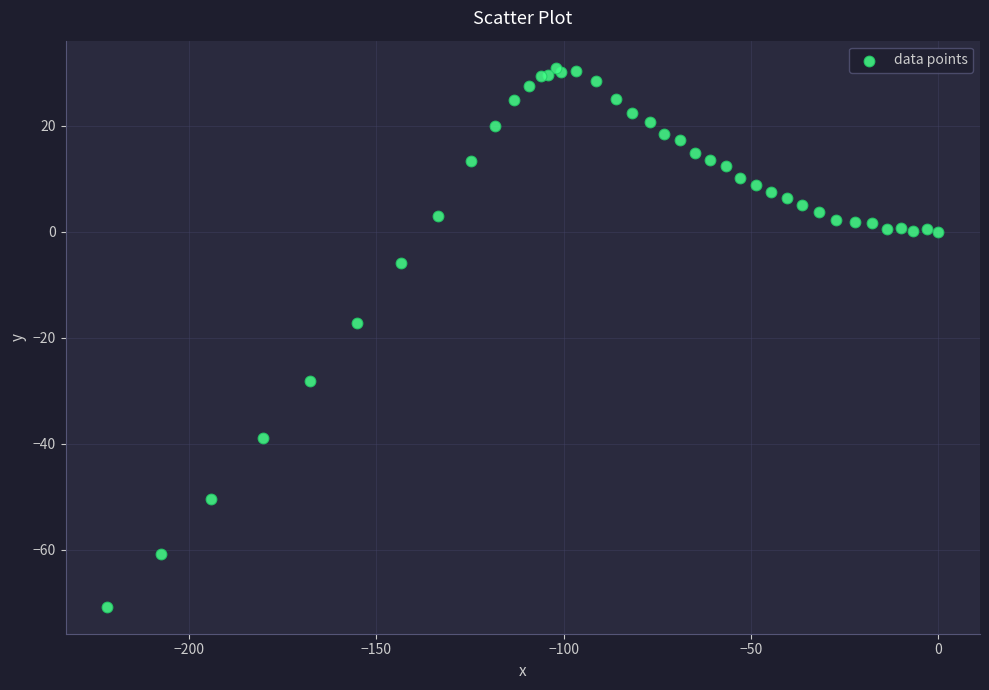

What Y value in the scatter plot is closest to -19?

-17.2